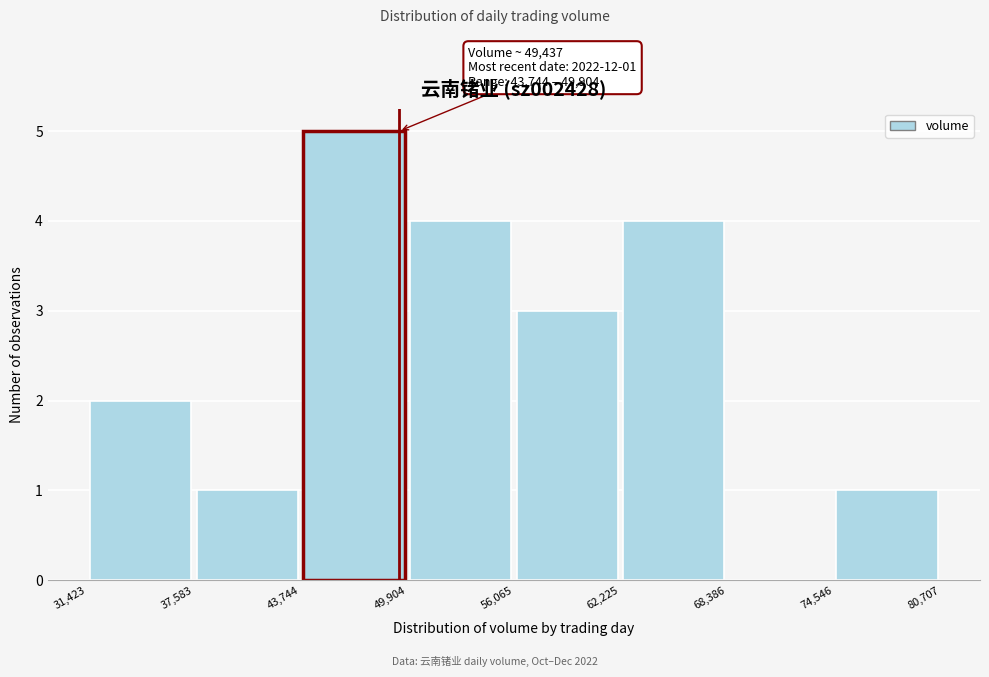

Which range on the x-axis has the tallest bar?

43,744 to 49,904